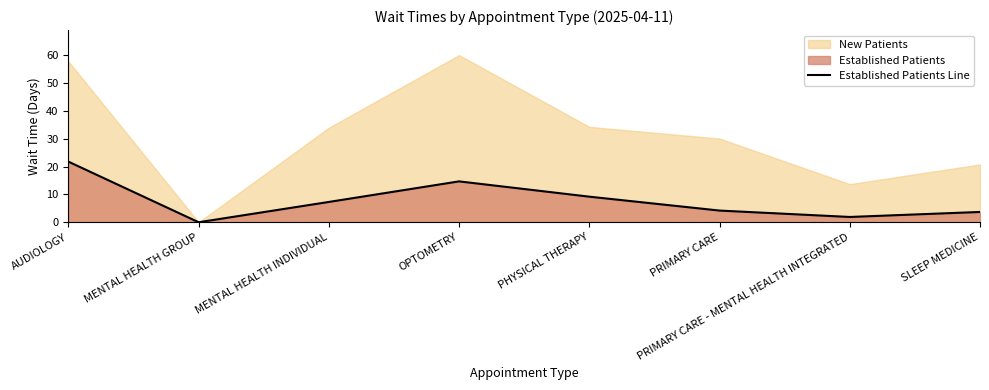

The value at PRIMARY CARE is 1.5. True or false?

False